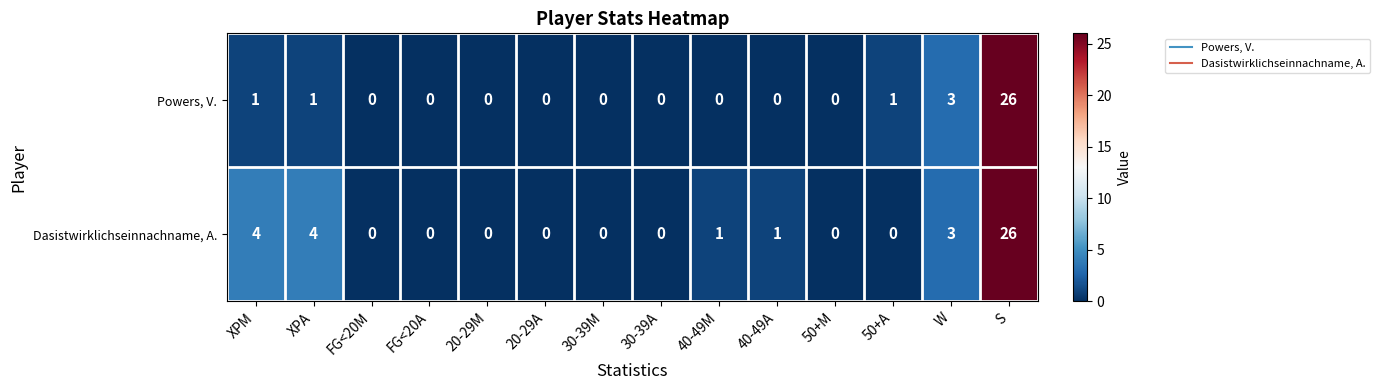

Rank the series at XPA from lowest to highest value.

Powers, V., Dasistwirklichseinnachname, A.